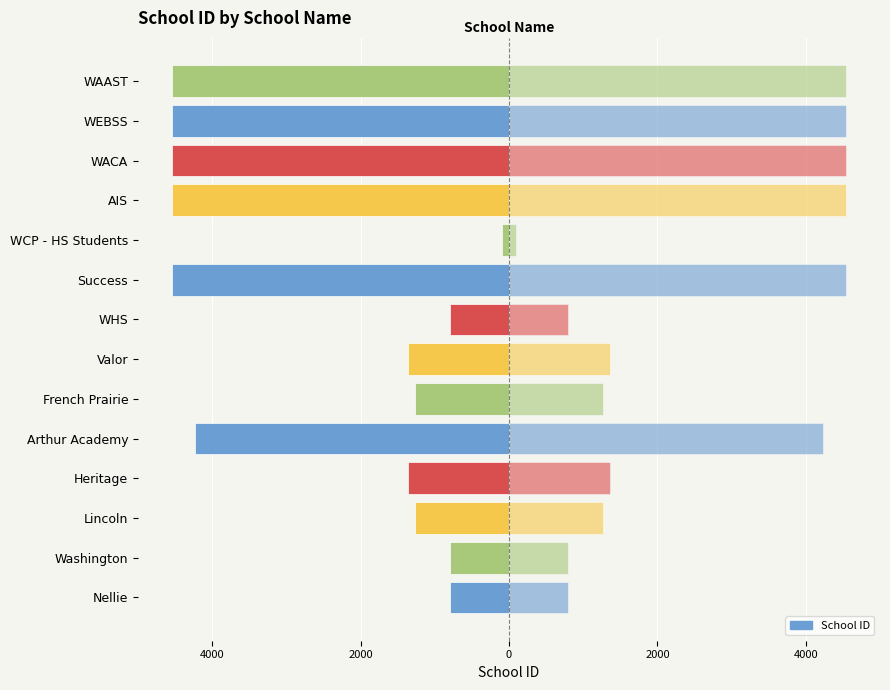

The value at WAAST is -6672. True or false?

False